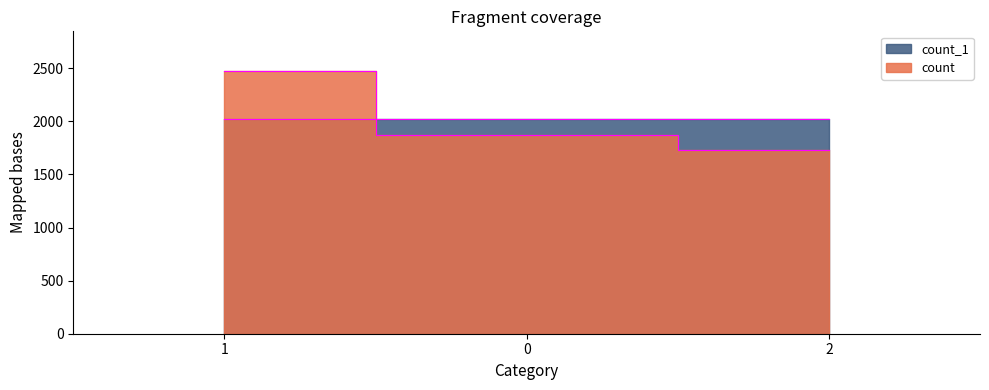

At which category does the chart reach its peak across all series?

1